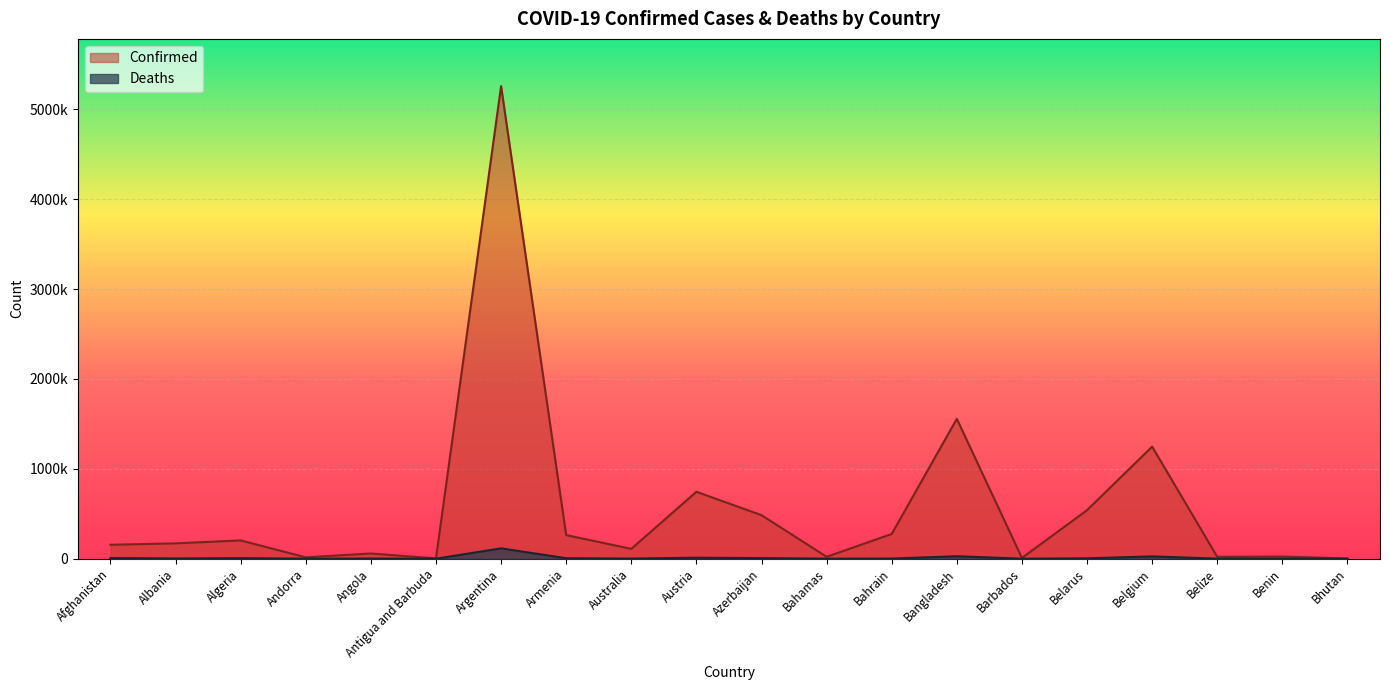

What is the difference between the maximum and minimum values in the Confirmed series?

5255865